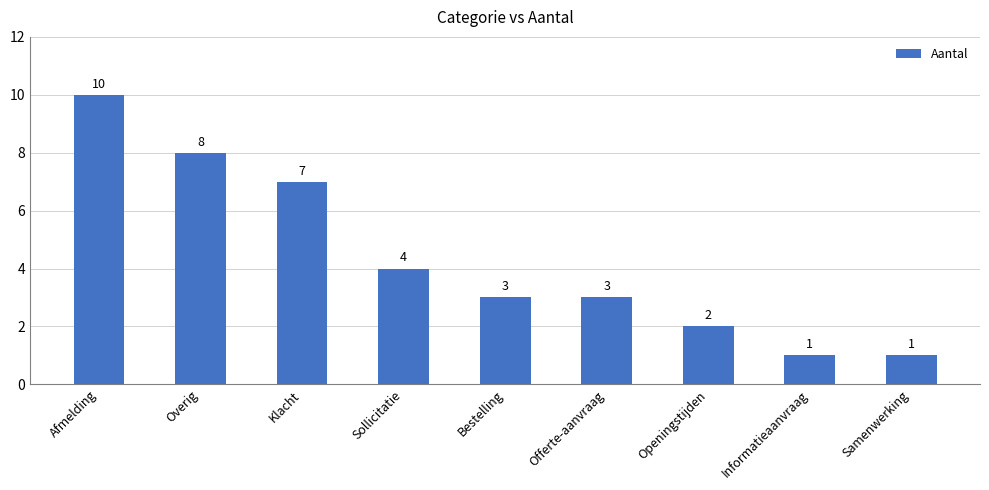

Reading left to right, extract all data points from this chart.

10	8	7	4	3	3	2	1	1